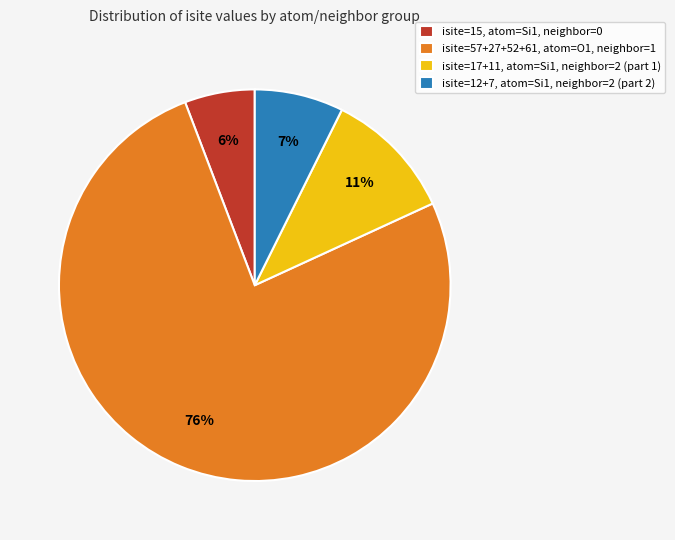

How many slices are in this pie chart?

4